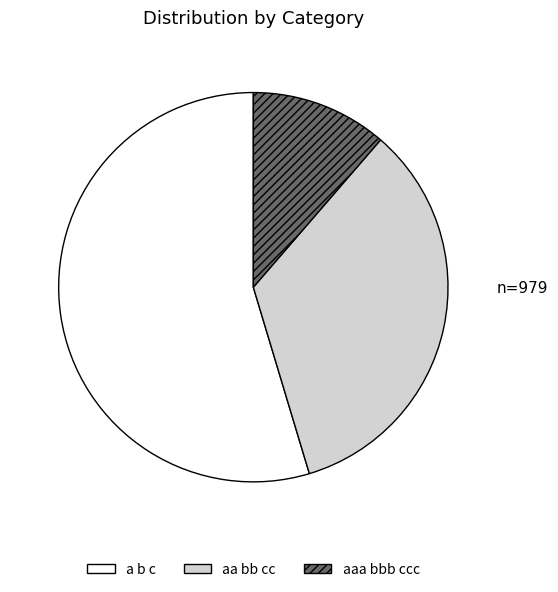

Between a b c and aaa bbb ccc, which is larger?

a b c